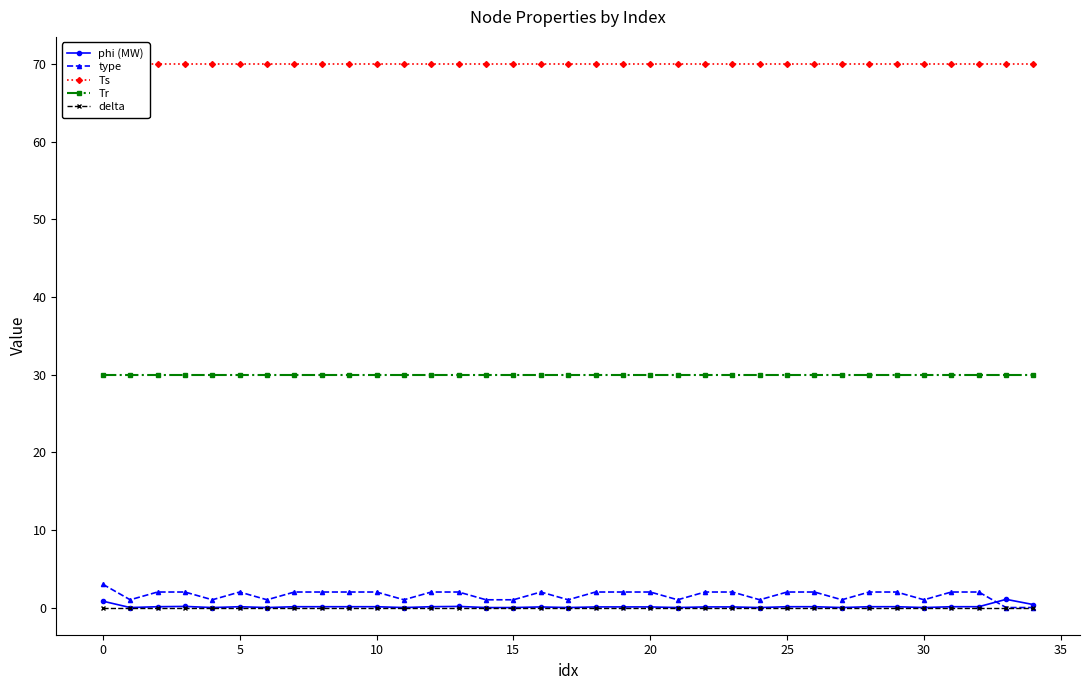

How many series are shown in this chart?

5